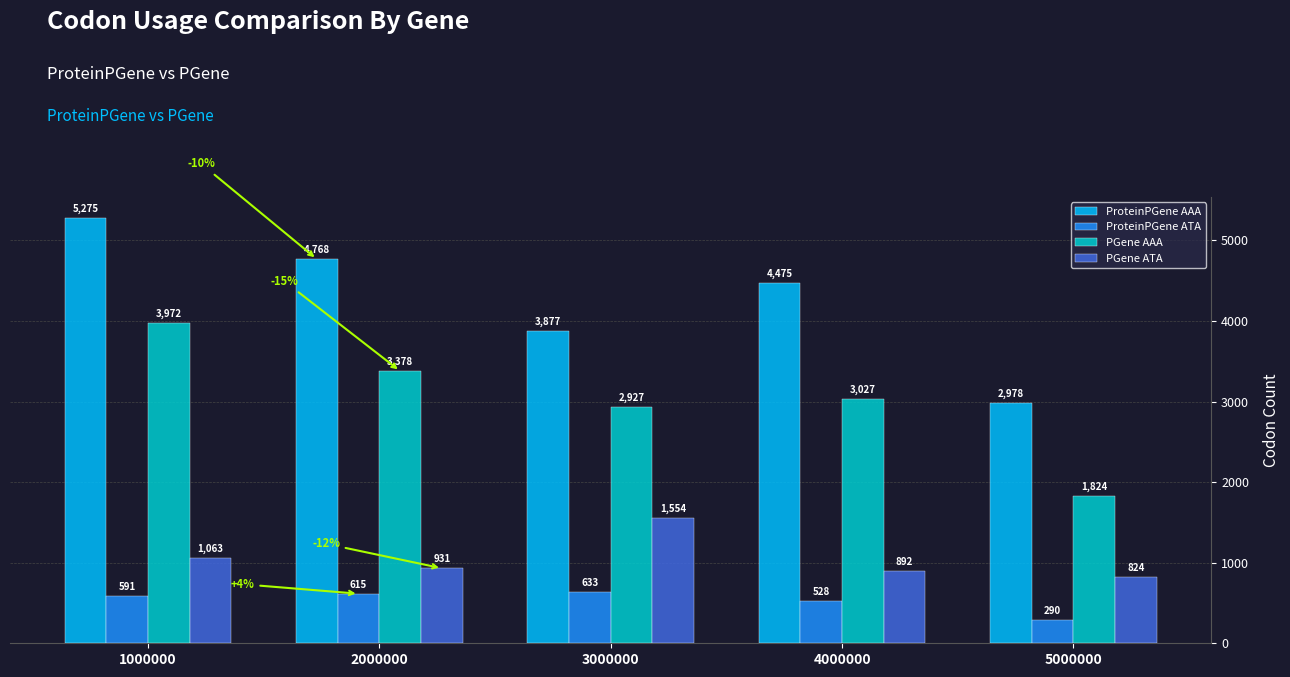

What is the difference between the maximum and second lowest values in the PGene AAA series?

1045